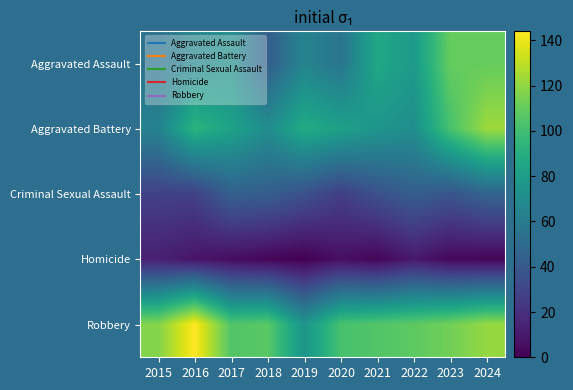

Reading left to right, list all the values displayed in this chart.

Aggravated Assault: 2015=54	2016=66	2017=72	2018=43	2019=65	2020=56	2021=86	2022=78	2023=110	2024=110
Aggravated Battery: 2015=64	2016=93	2017=83	2018=70	2019=88	2020=82	2021=75	2022=71	2023=102	2024=123
Criminal Sexual Assault: 2015=28	2016=28	2017=44	2018=43	2019=36	2020=27	2021=36	2022=43	2023=38	2024=46
Homicide: 2015=13	2016=8	2017=5	2018=2	2019=0	2020=6	2021=2	2022=10	2023=3	2024=2
Robbery: 2015=117	2016=144	2017=105	2018=107	2019=75	2020=102	2021=105	2022=108	2023=113	2024=121